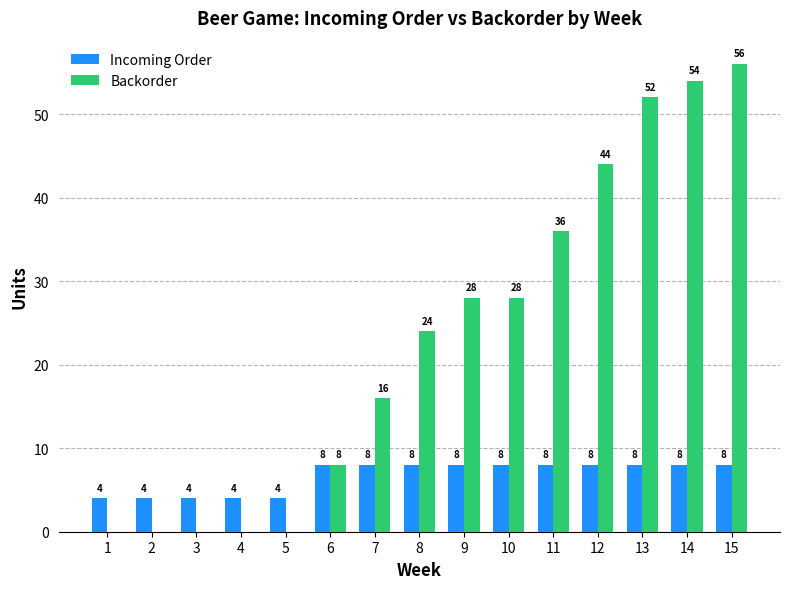

What is the maximum value for Incoming Order?

8